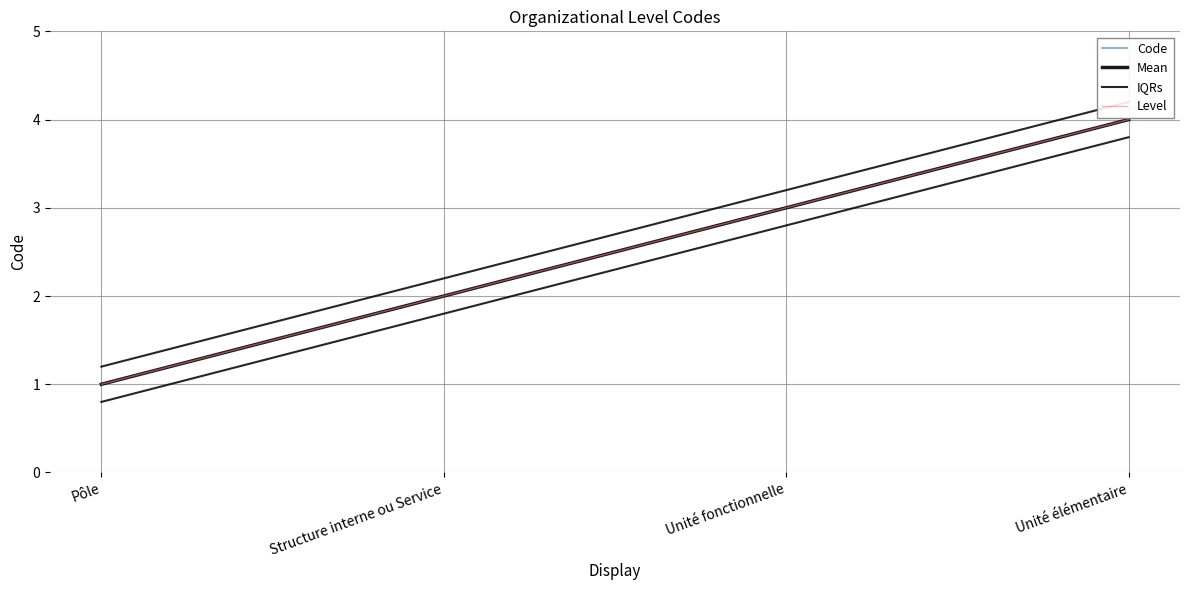

What is the approximate value of Mean at Unité élémentaire?

4.0